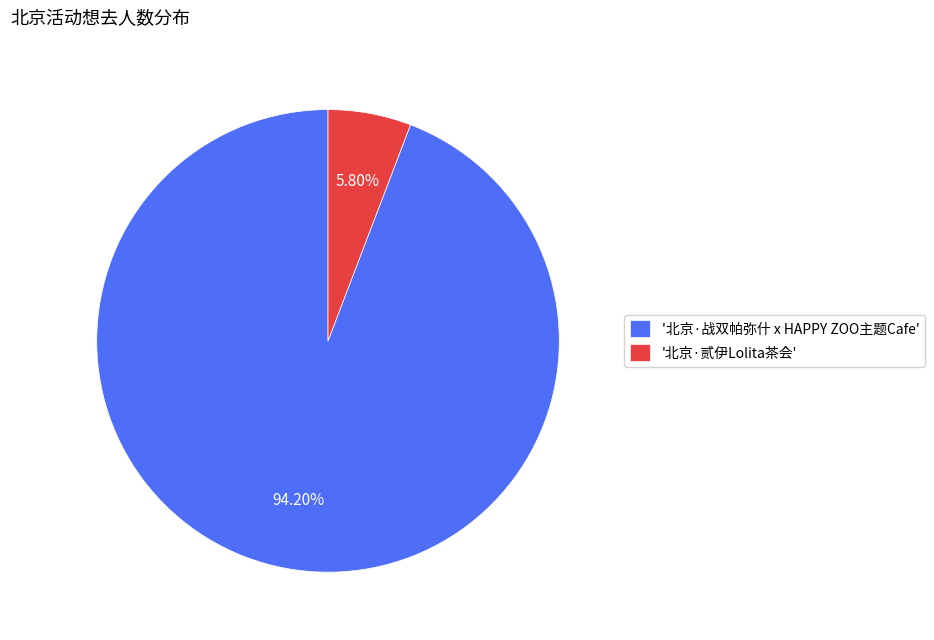

Rank the categories by value from lowest to highest.

'北京·贰伊Lolita茶会', '北京·战双帕弥什 x HAPPY ZOO主题Cafe'